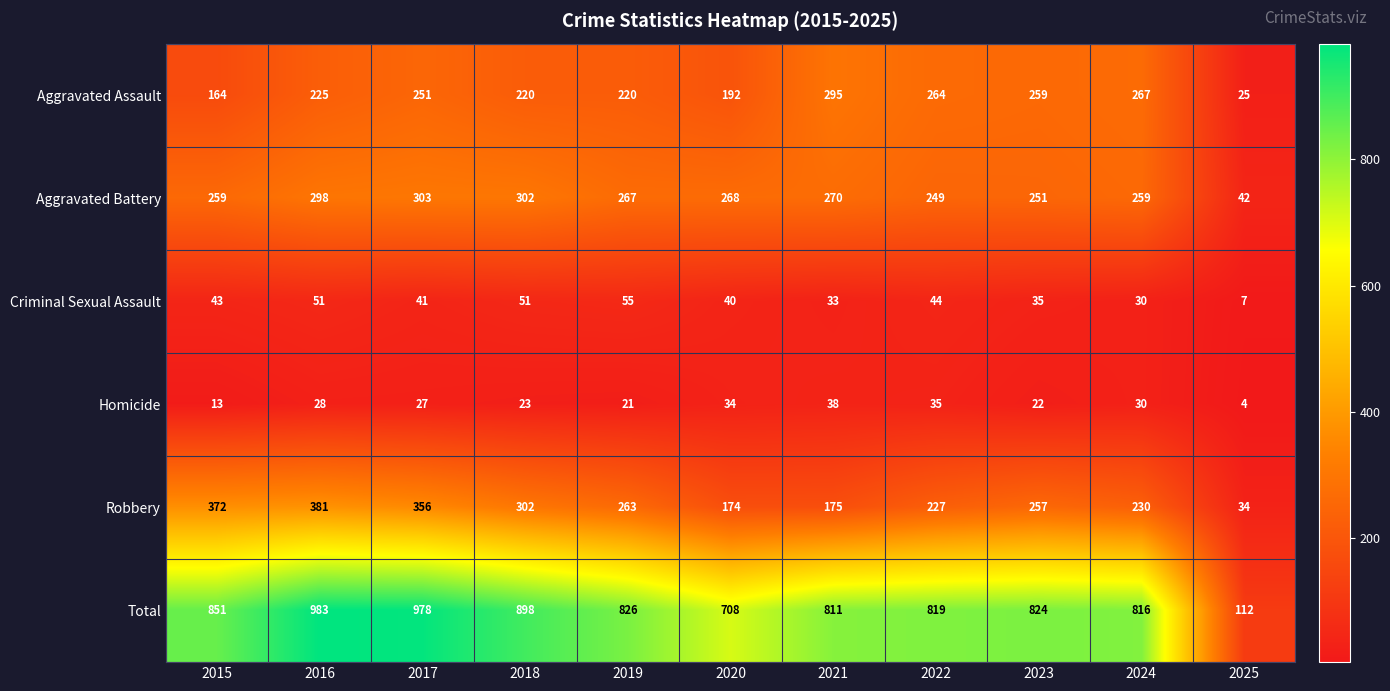

At which category does the chart reach its minimum across all series?

2025